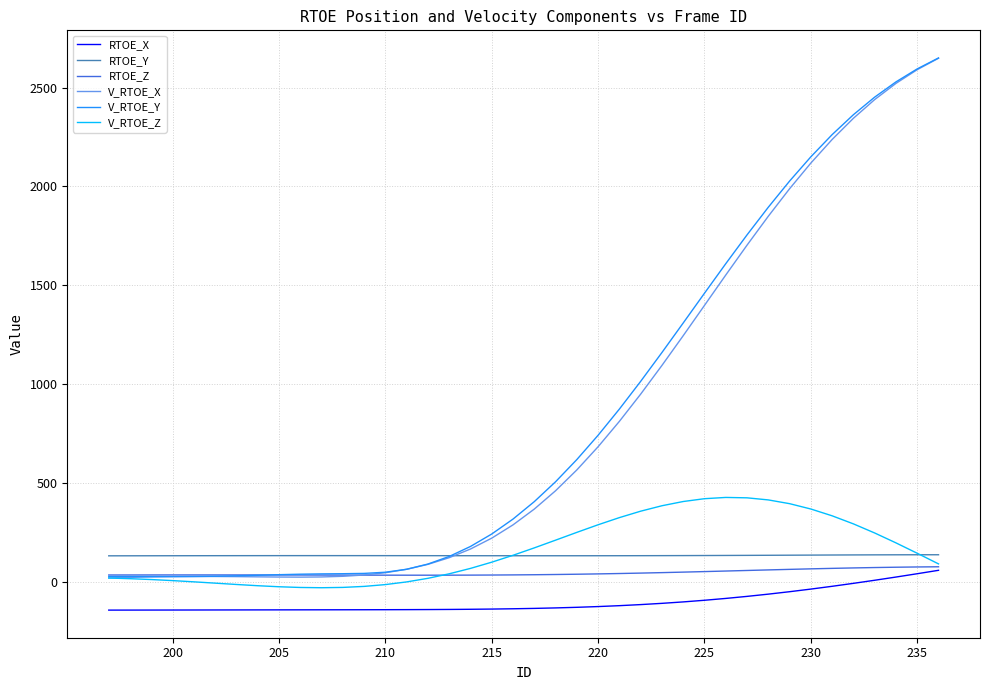

How many values in the V_RTOE_Y series are below 404?

20